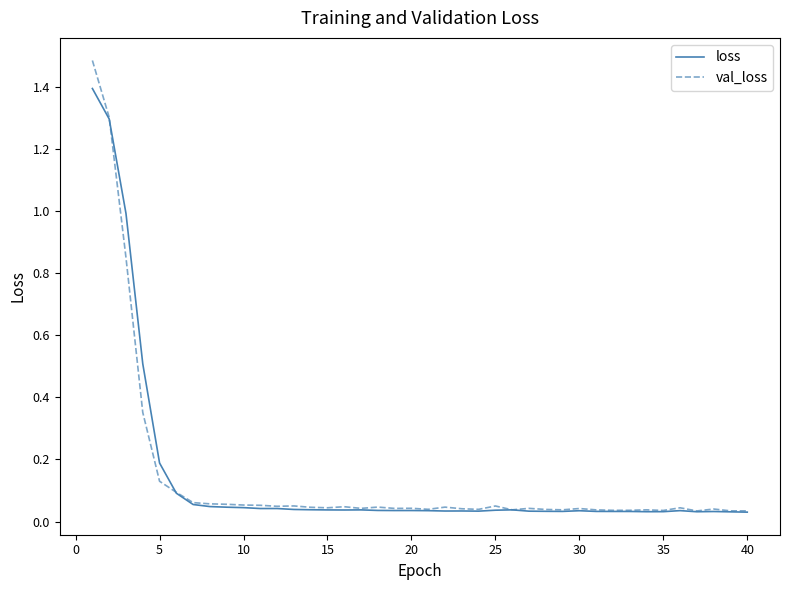

What is the maximum value shown in the chart?

1.5